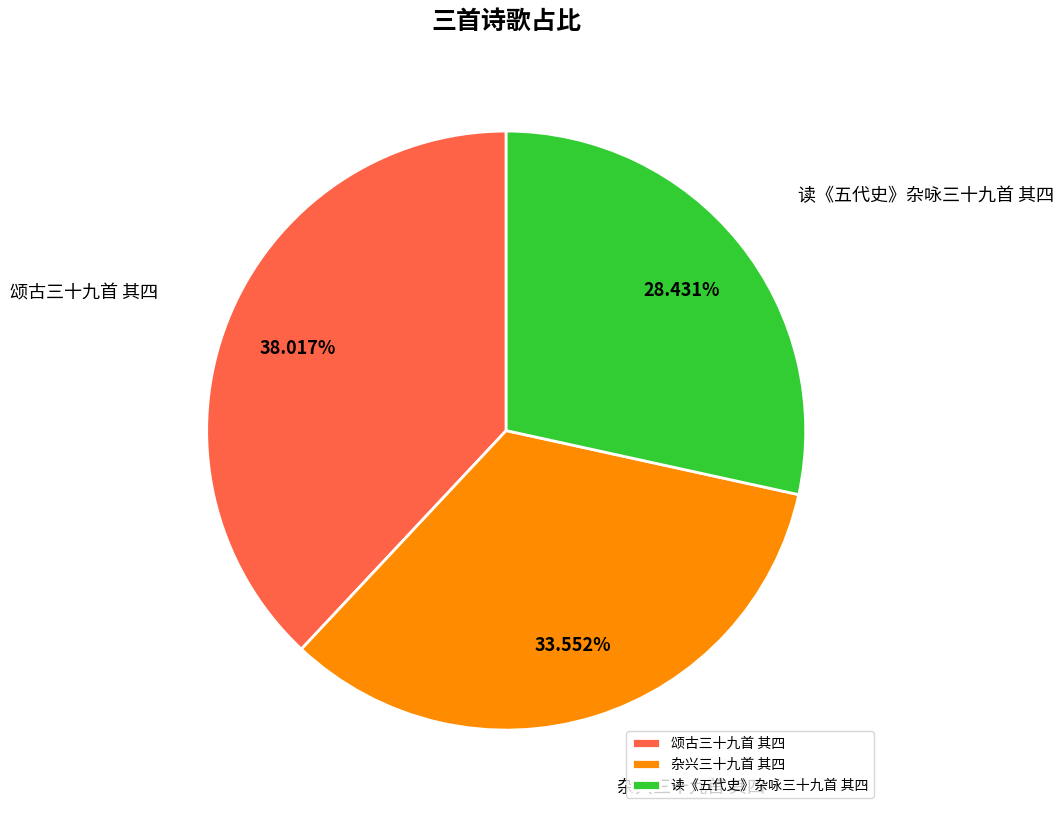

Is 颂古三十九首 其四 the majority of the pie?

No